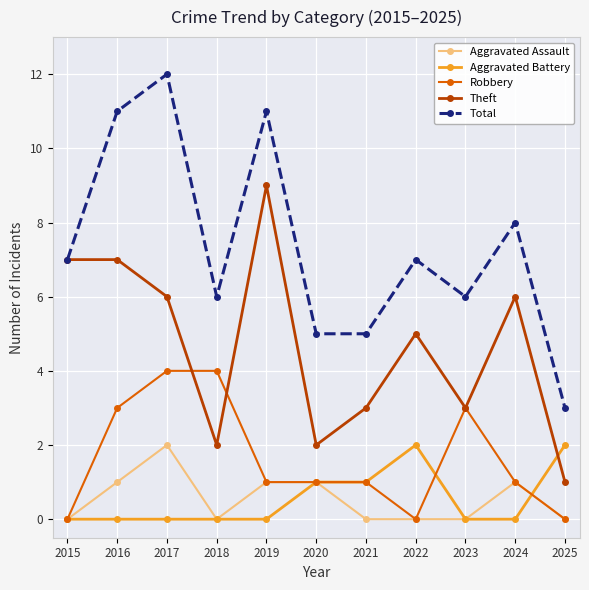

What is the difference between the maximum and minimum values in the Aggravated Assault series?

2